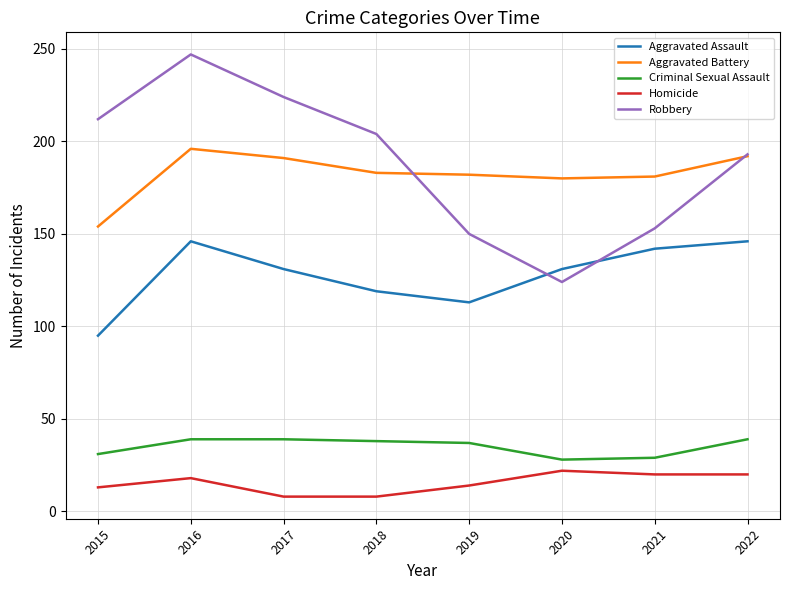

Between 2016 and 2020, which series saw the biggest shift?

Robbery